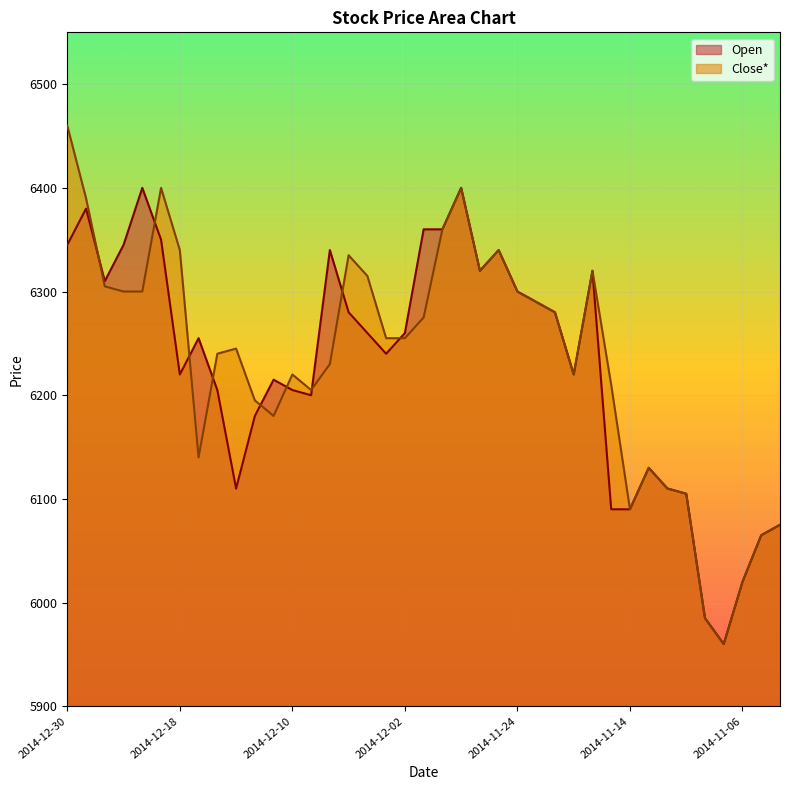

Reading right to left, what are all the values shown in this chart?

Open: 6075	6065	6020	5960	5985	6105	6110	6130	6090	6090	6320	6220	6280	6290	6300	6340	6320	6400	6360	6360	6260	6240	6260	6280	6340	6200	6205	6215	6180	6110	6205	6255	6220	6350	6400	6345	6310	6380	6345
Close*: 6075	6065	6020	5960	5985	6105	6110	6130	6090	6210	6320	6220	6280	6290	6300	6340	6320	6400	6360	6275	6255	6255	6315	6335	6230	6205	6220	6180	6195	6245	6240	6140	6340	6400	6300	6300	6305	6390	6460